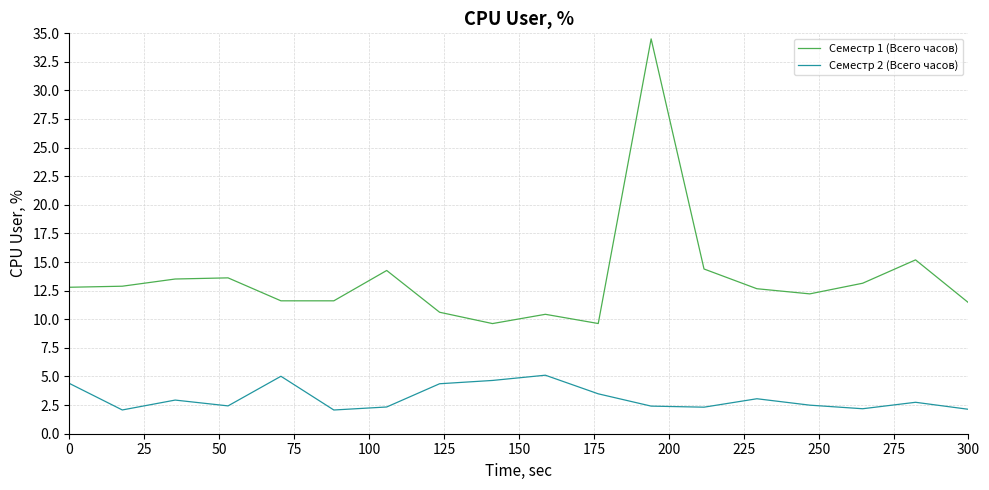

What is the lowest value of the Семестр 1 (Всего часов) series?

9.6